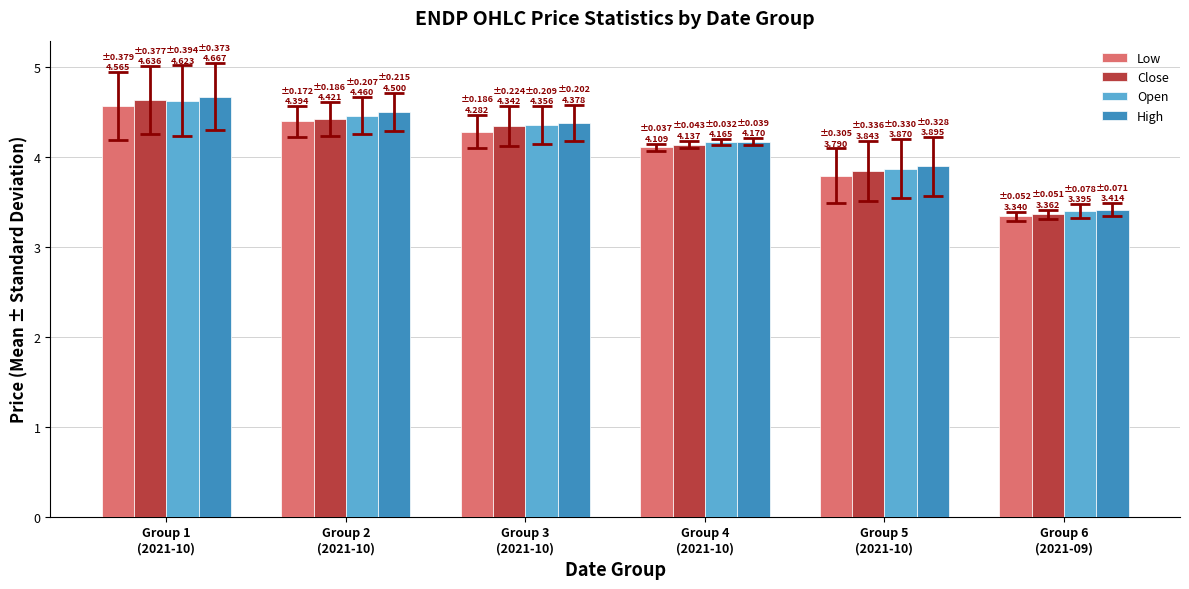

What is the label of the 3rd bar from the left?

Group 3
(2021-10)